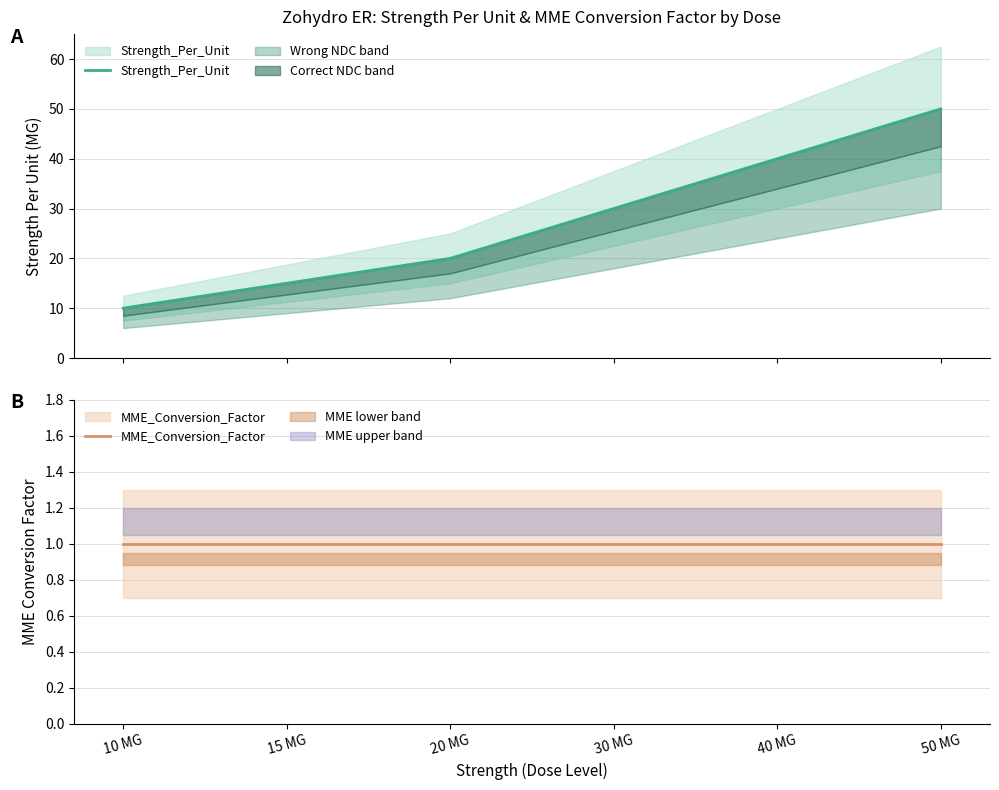

True or false: MME_Conversion_Factor has a value of 1 at 40 MG.

True